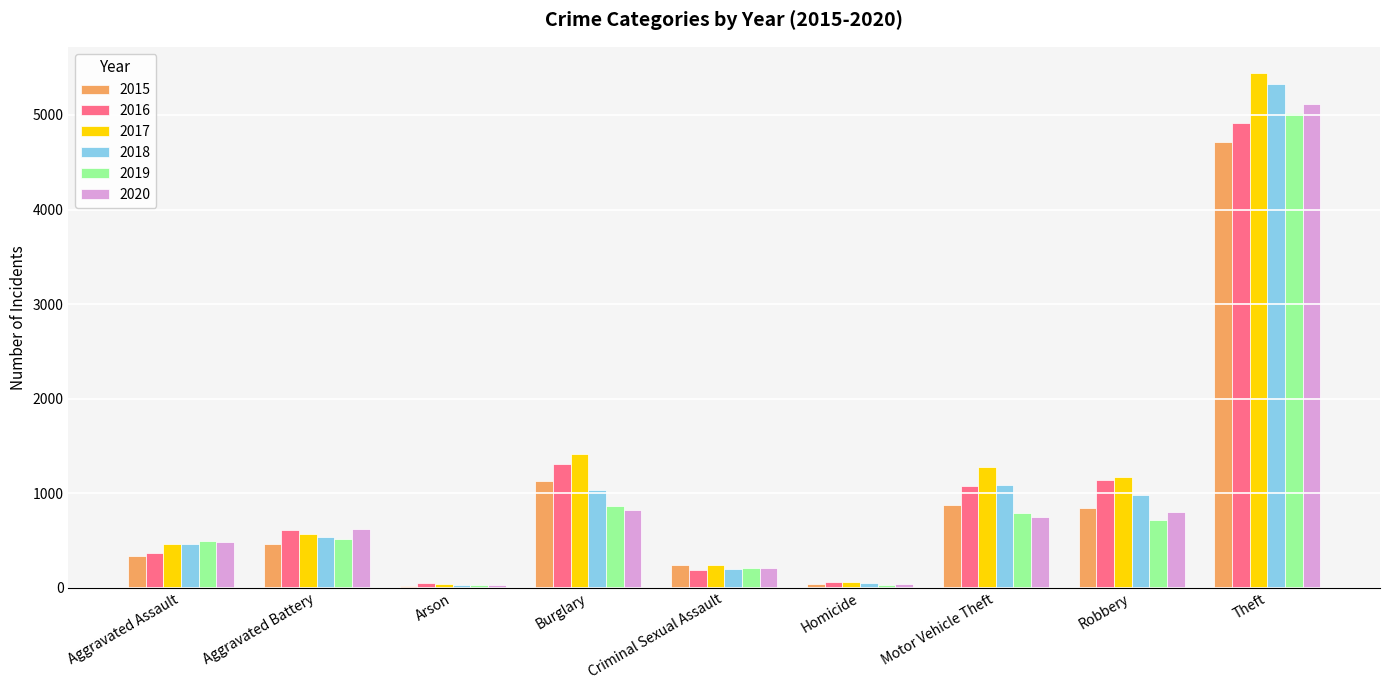

What is the average value of the 2020 series?

984